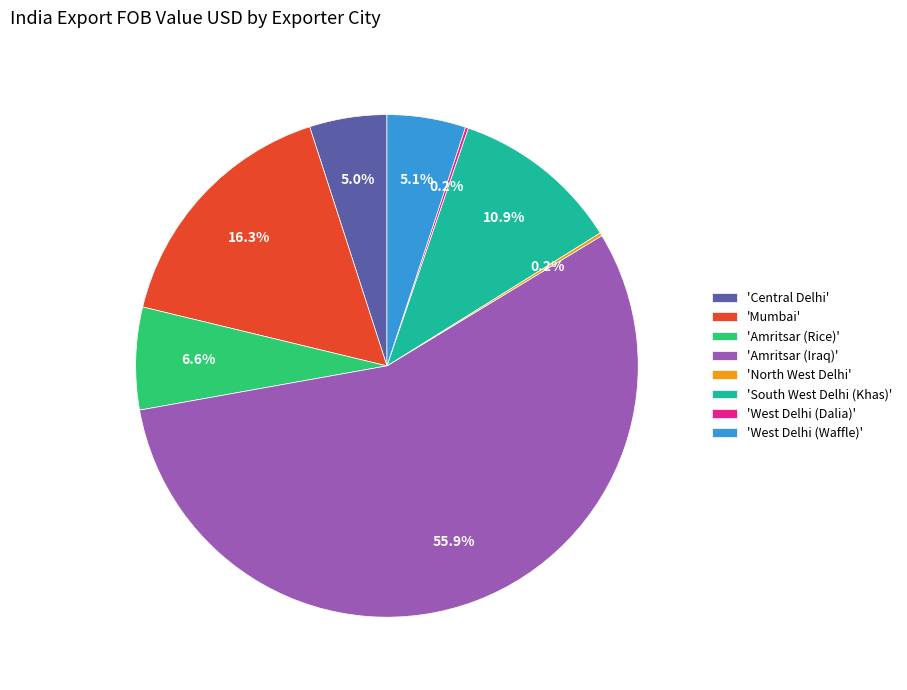

What is the total percentage of 'South West Delhi (Khas)' and 'Mumbai'?

27.1%